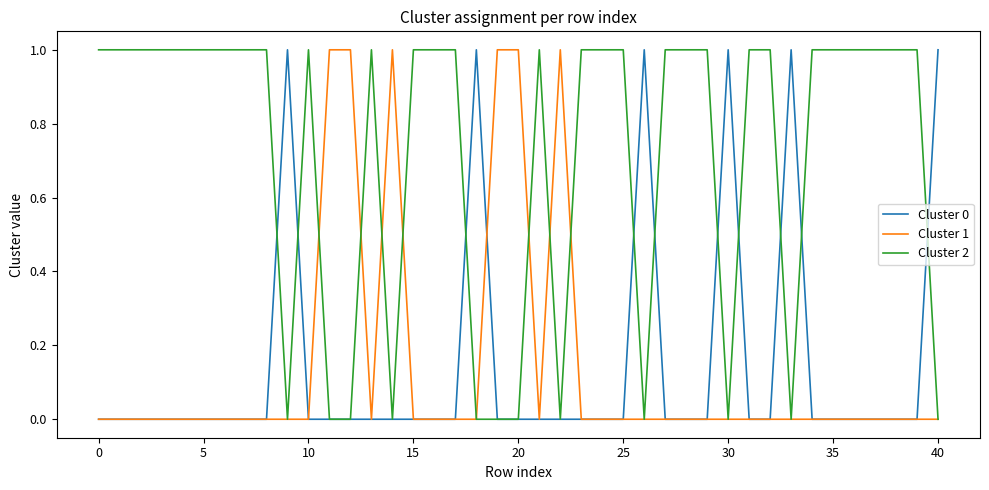

Which series has the largest total across all categories?

Cluster 2